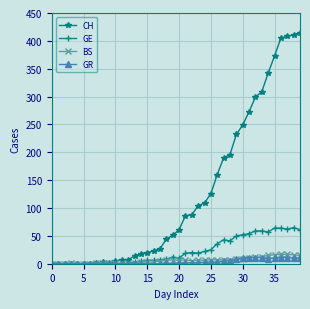

What is the sum of all BS values?

242